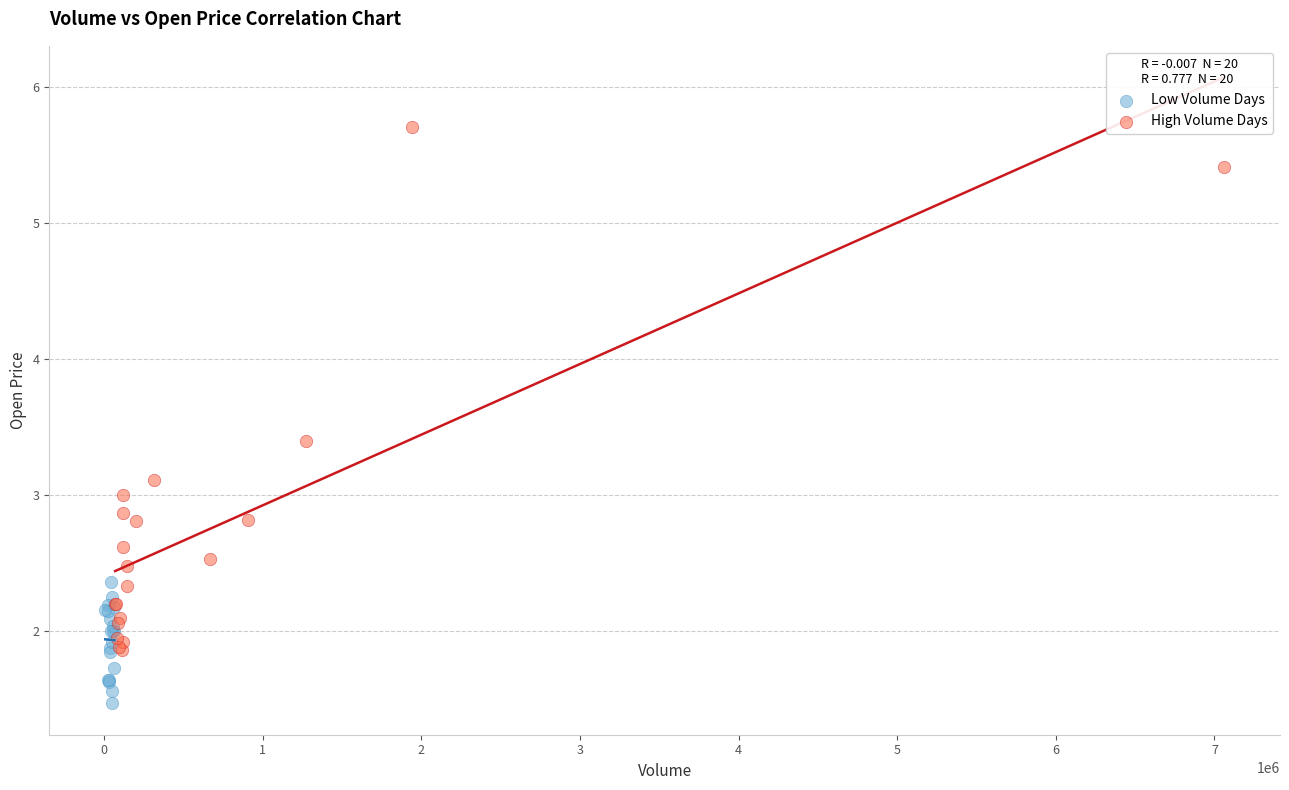

Which series reaches the minimum Y coordinate?

Low Volume Days